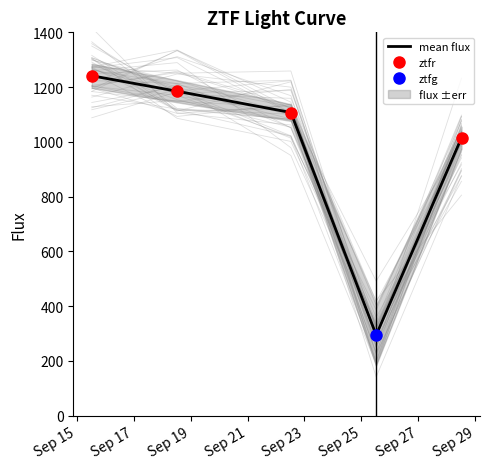

How many lines are shown in the chart?

1